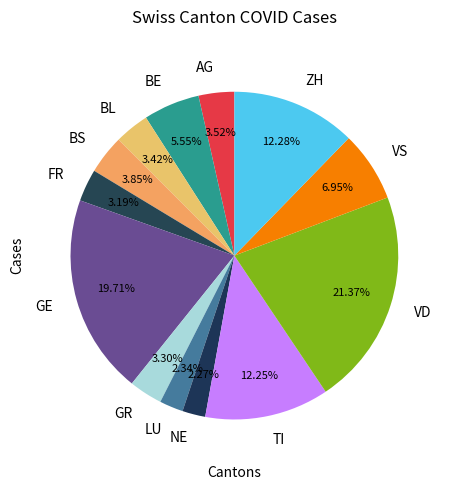

Which slice is the largest?

VD